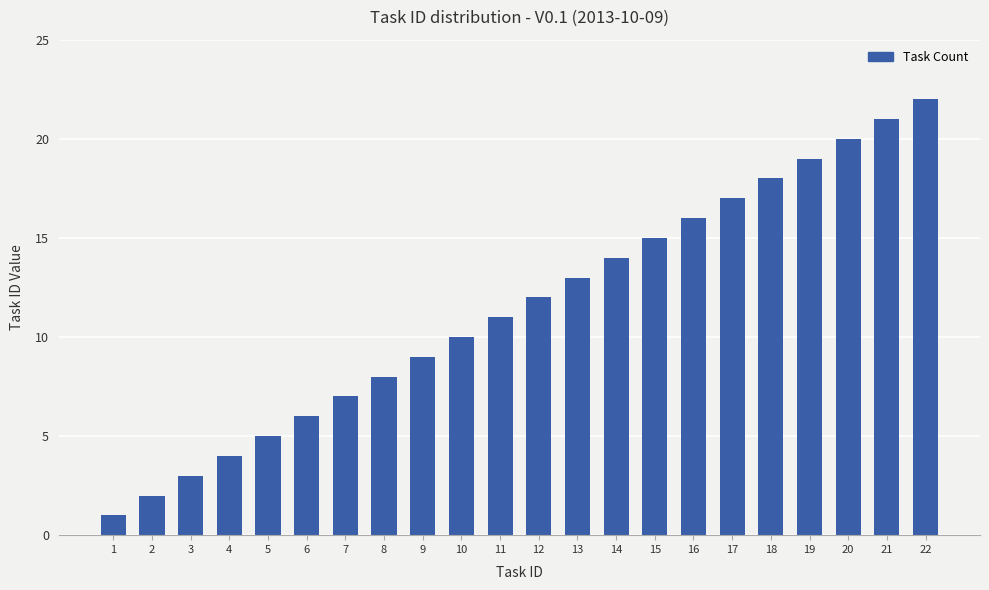

How many values are below 12?

11